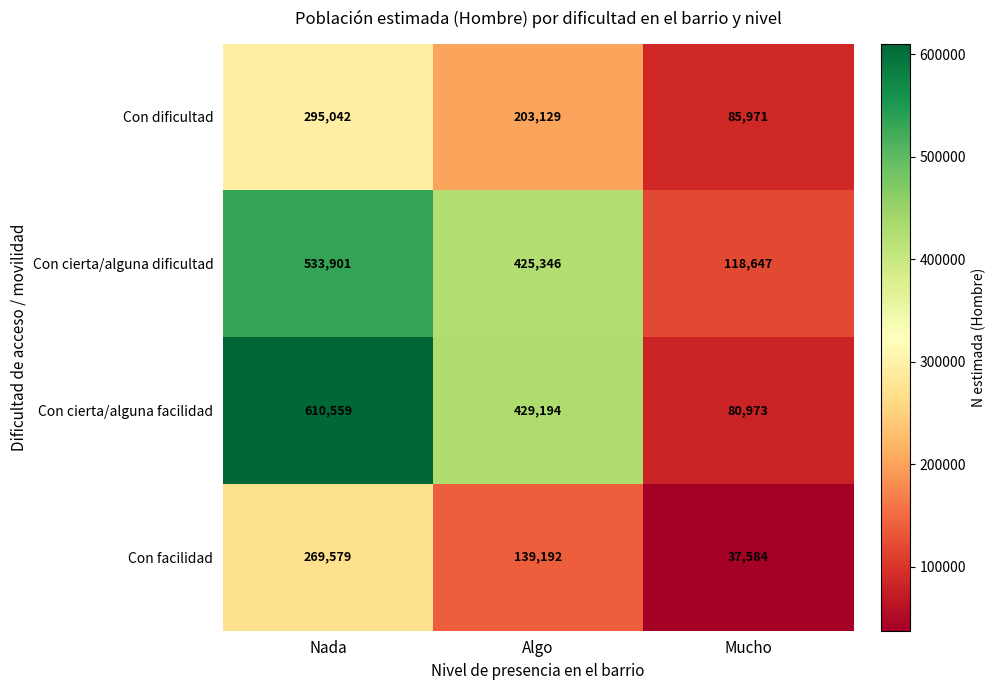

What is the average value of the Con cierta/alguna facilidad series?

373575